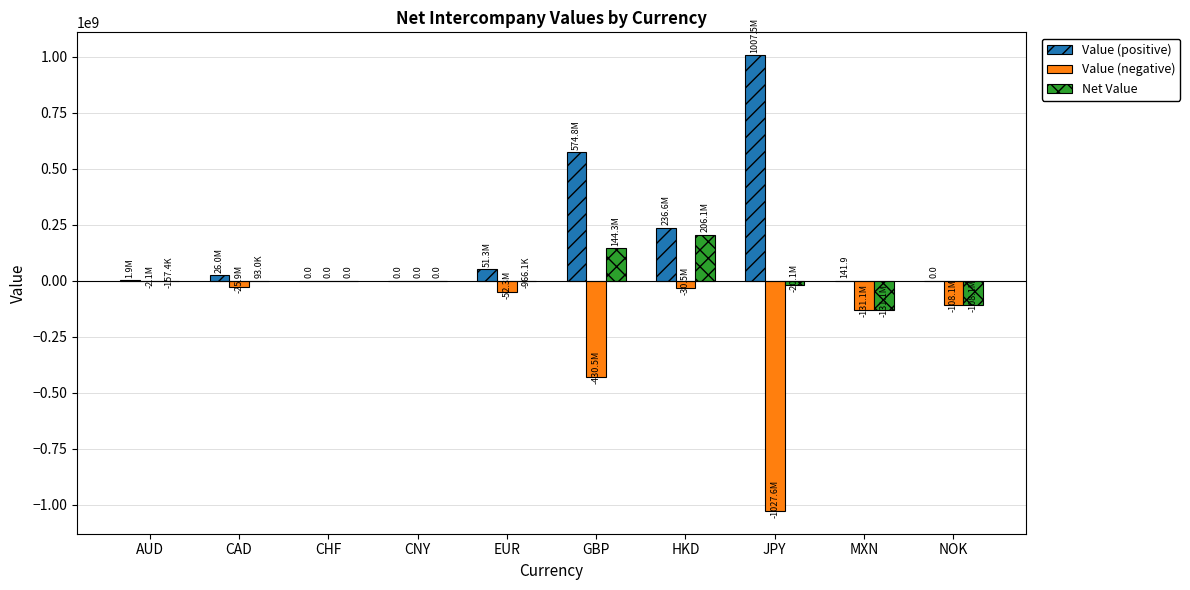

The value of Net Value at NOK is -108104083.6. True or false?

True